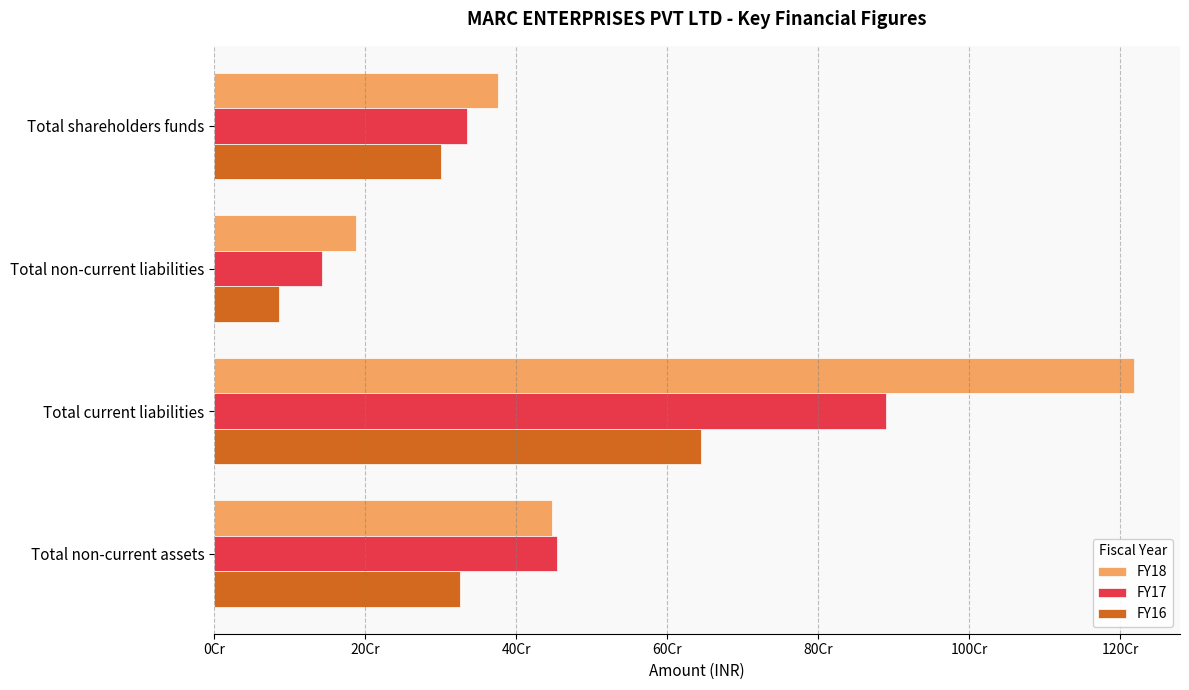

Which category has the highest value in the FY17 series?

Total current liabilities